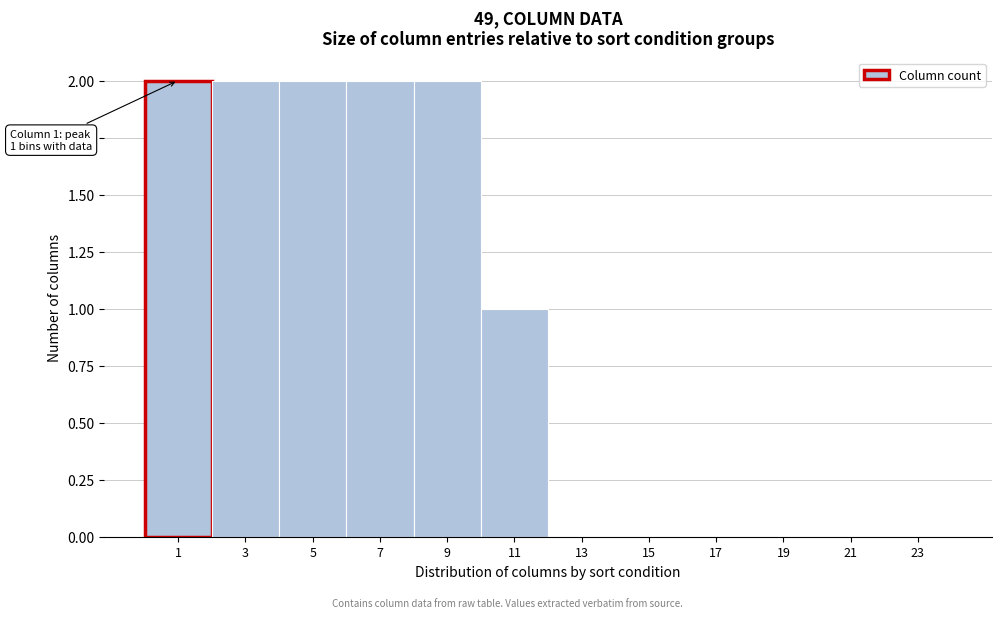

Reading right to left, what are all the values shown in this chart?

23=0	21=0	19=0	17=0	15=0	13=0	11=1	9=2	7=2	5=2	3=2	1=2